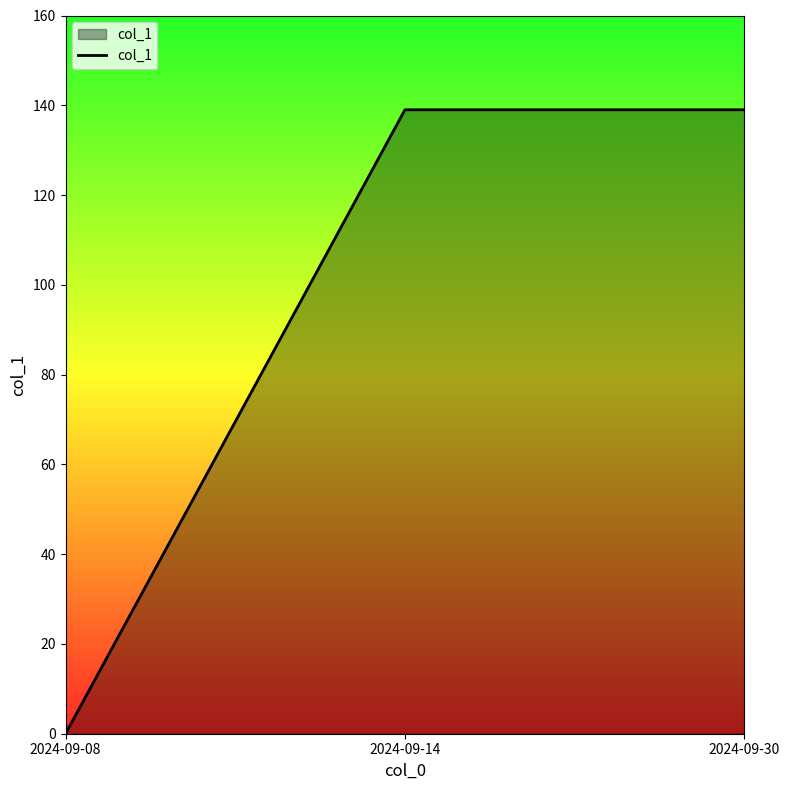

What is the average value?

93